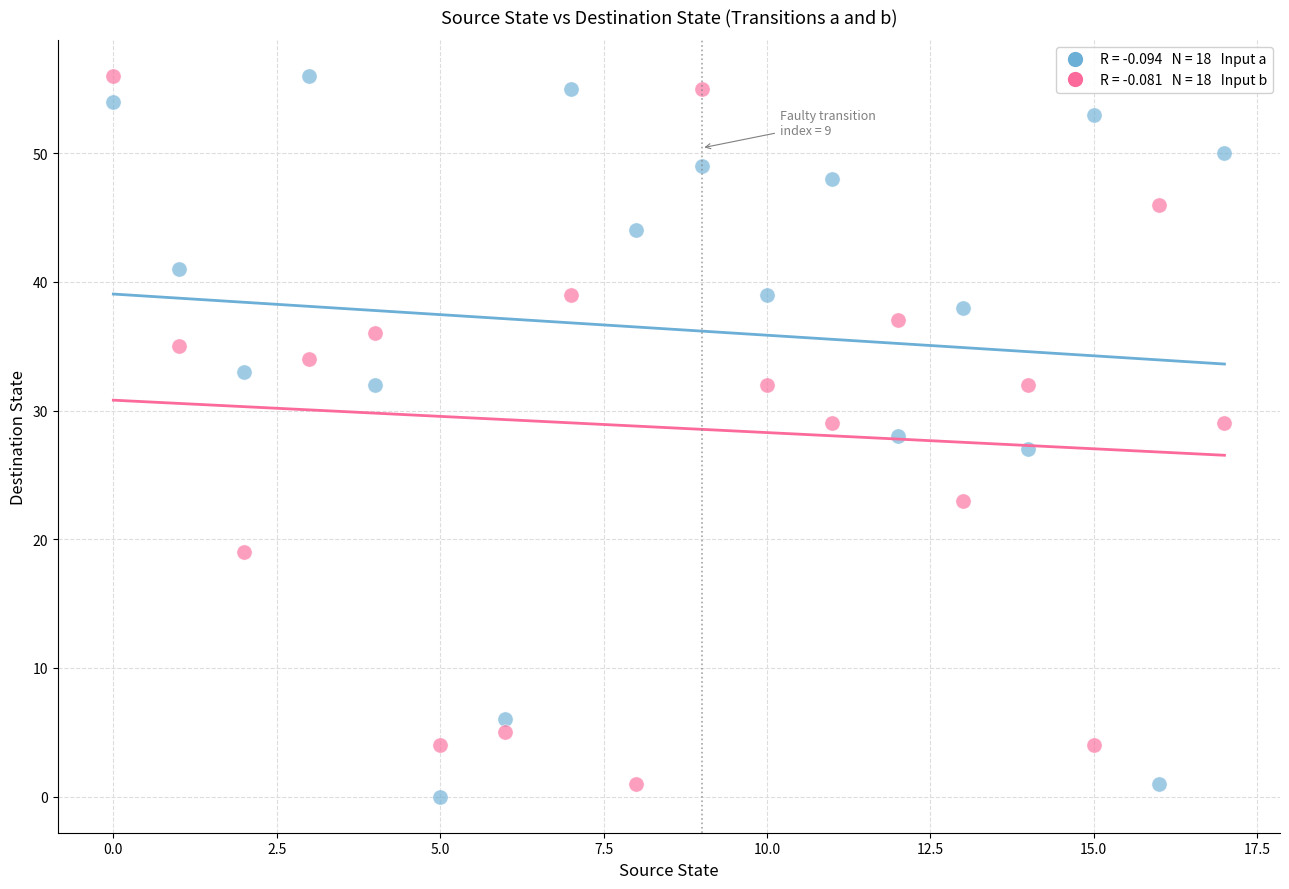

Across all data points, what is the range of Y values (max minus min)?

56